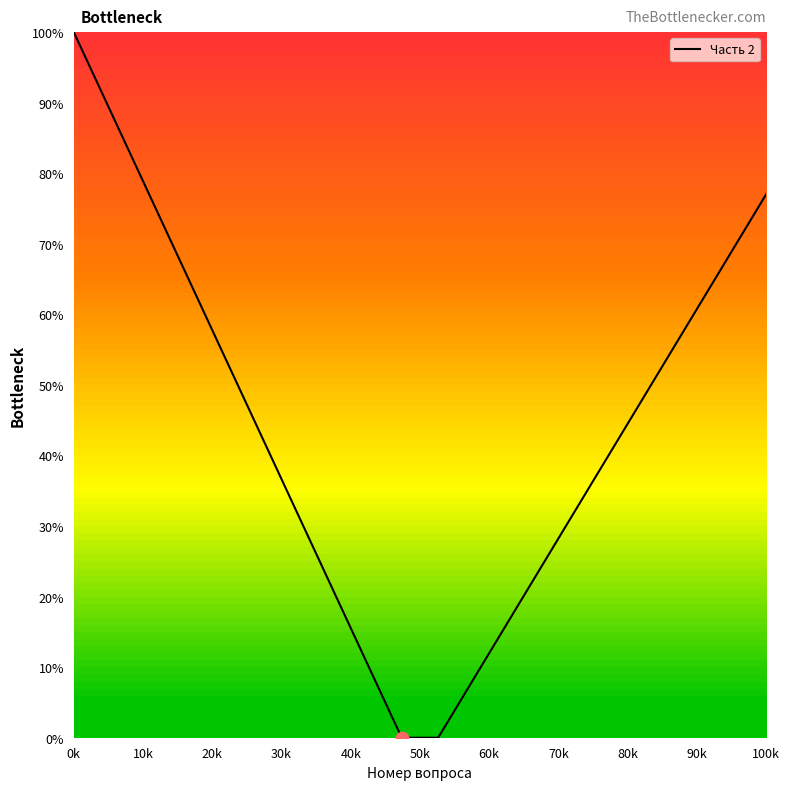

What is the maximum value shown in the chart?

100.0